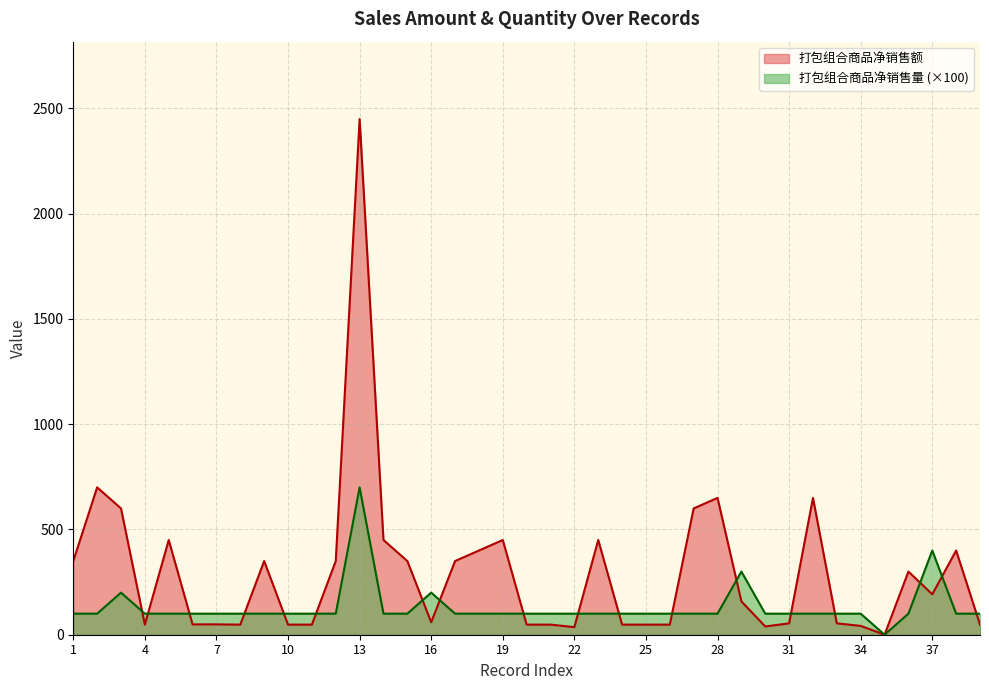

What is the value of the 打包组合商品净销售额 point at the 1st from the left?

350.0